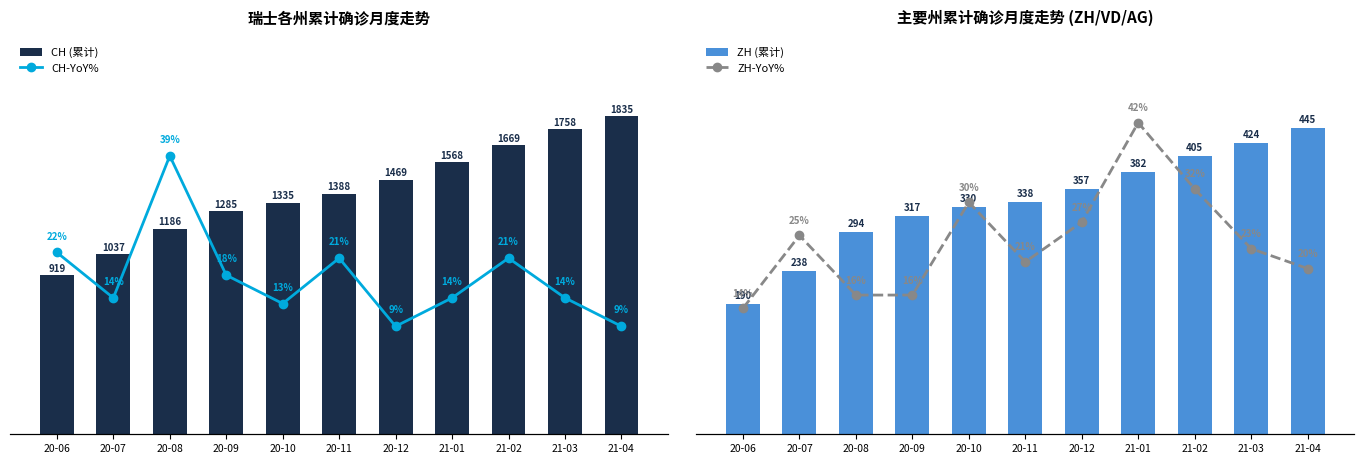

True or false: CH-YoY% has a value of 35 at 21-02.

False